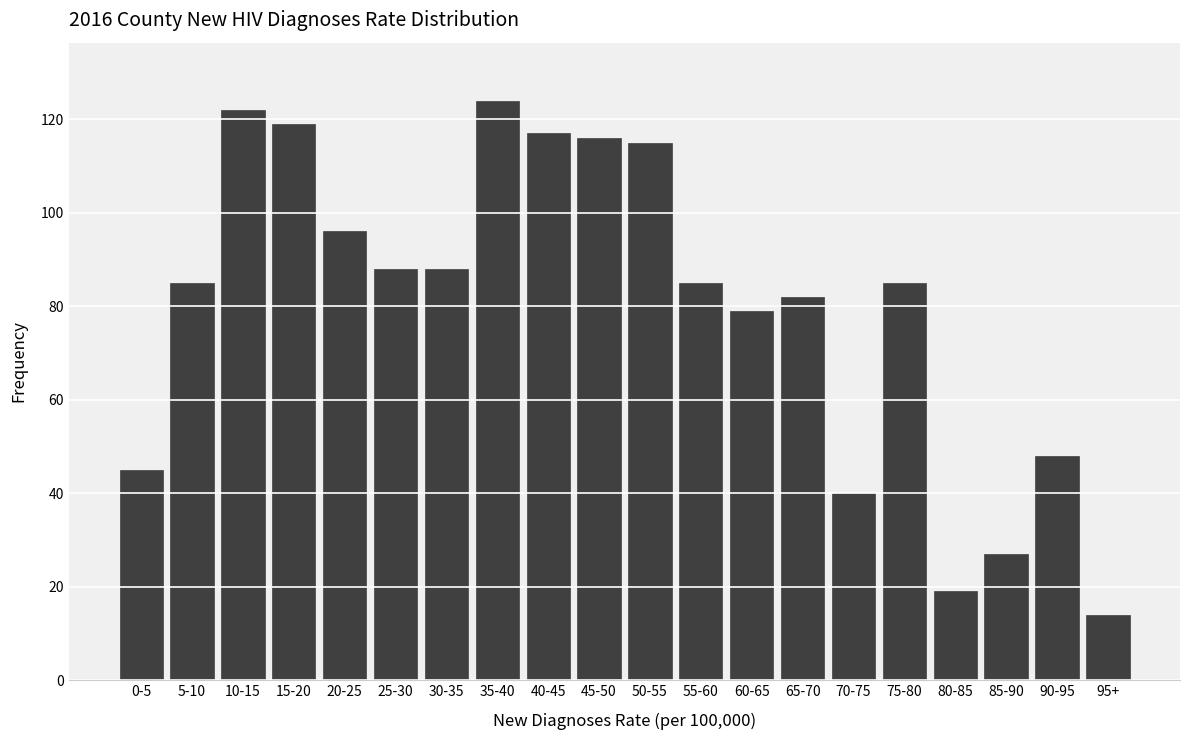

Is it true that the value at 60-65 is 79?

True